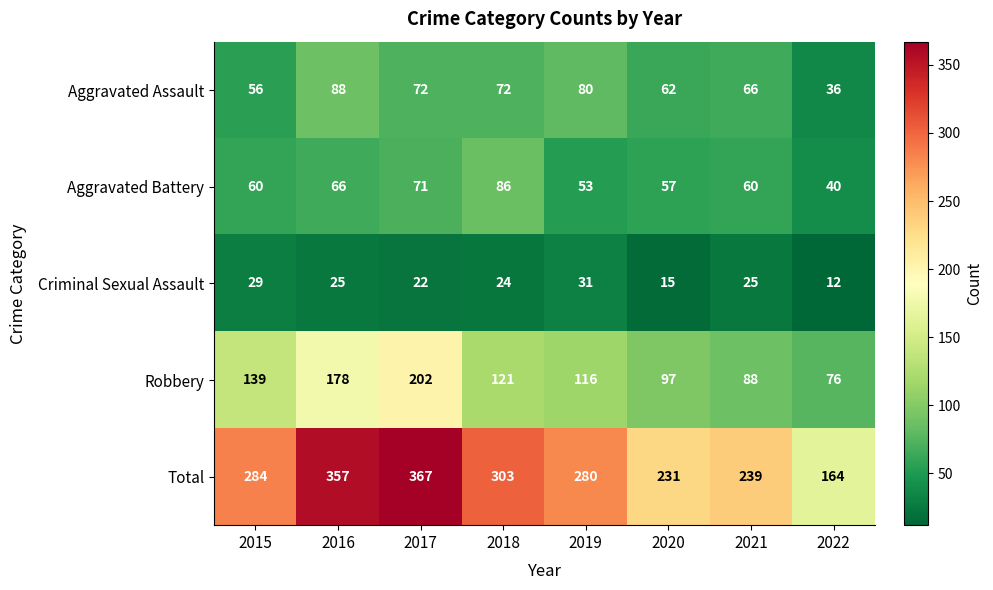

Count the number of categories in the chart.

8